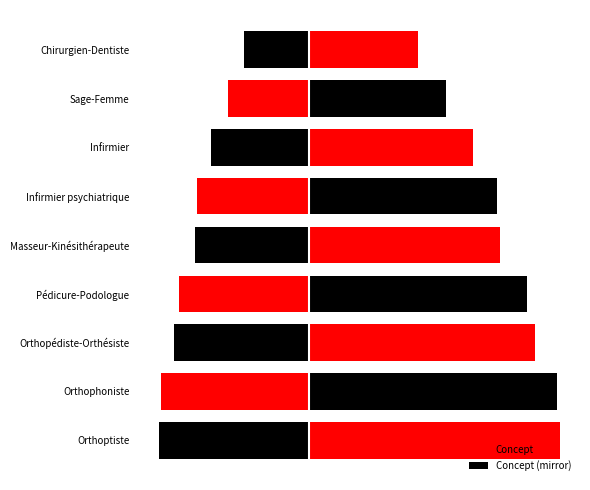

True or false: Concept has a value of 21.1 at Orthophoniste.

False